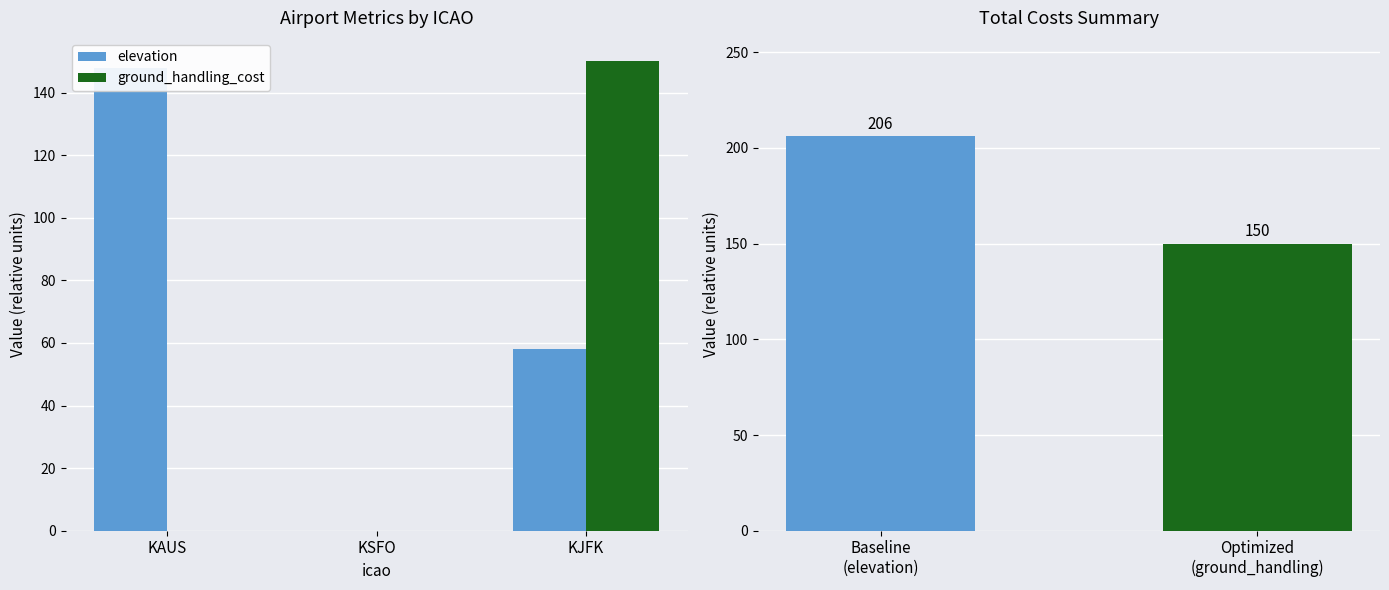

What is the label of the 1st bar from the right?

KJFK